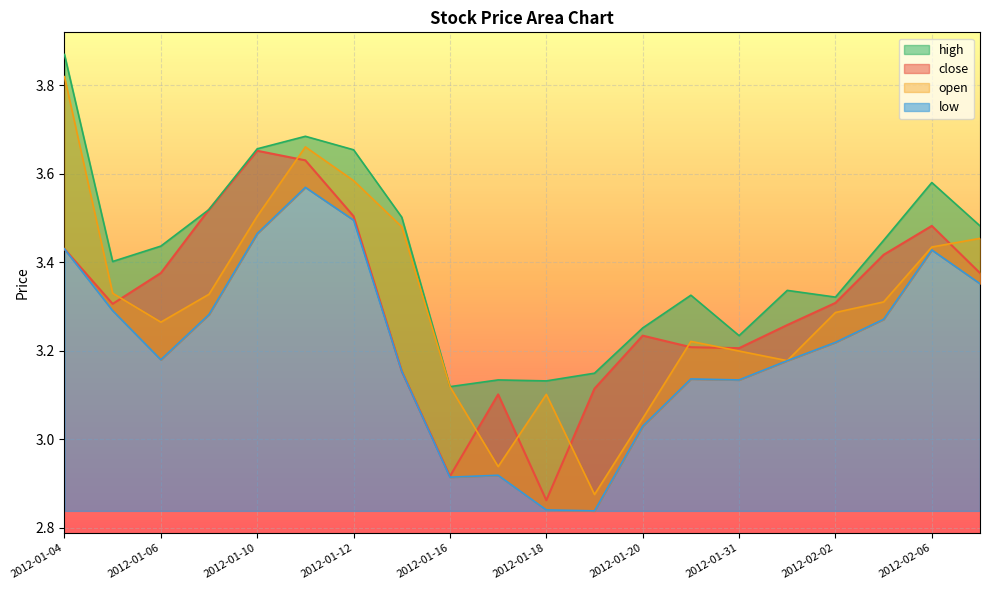

Rank the series at 2012-01-20 from lowest to highest value.

low, open, close, high